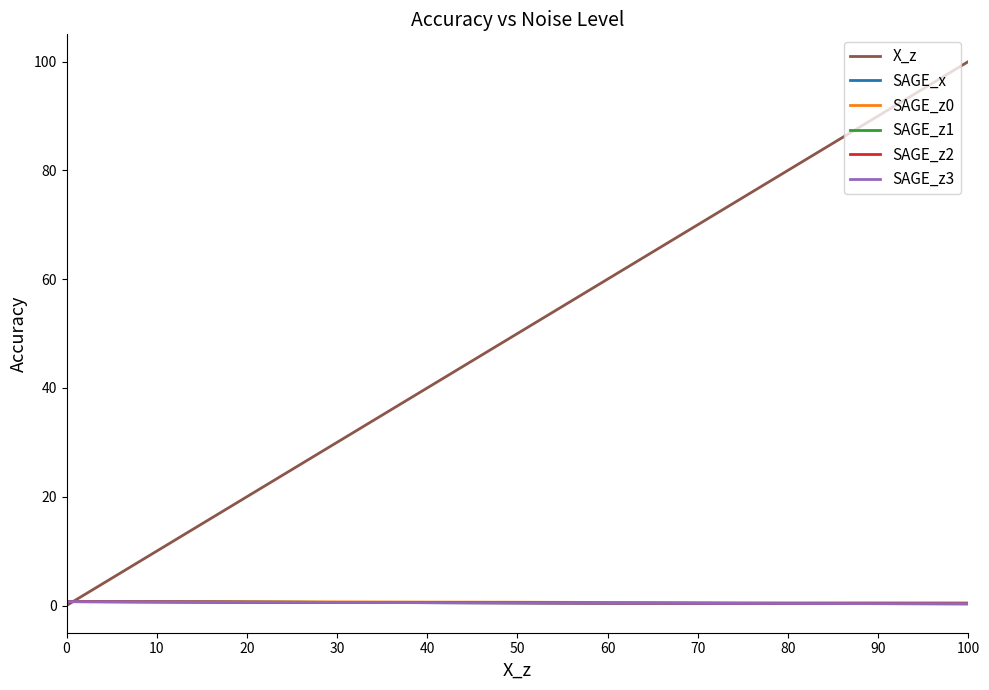

At how many categories does at least one series exceed 73?

3